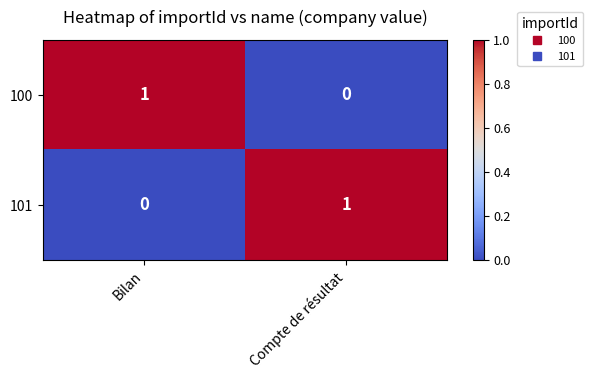

Reading right to left, what are all the values shown in this chart?

100: Compte de résultat=0	Bilan=1
101: Compte de résultat=1	Bilan=0